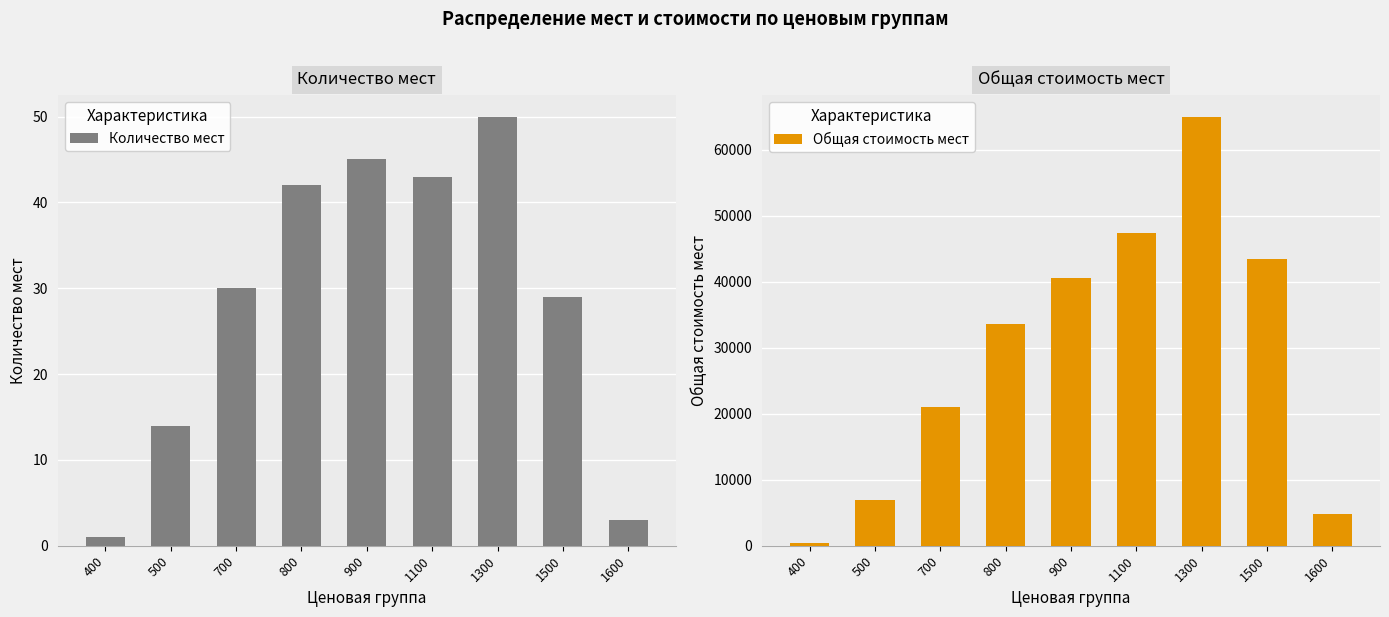

Is it true that Общая стоимость мест equals 7000 at 500?

True